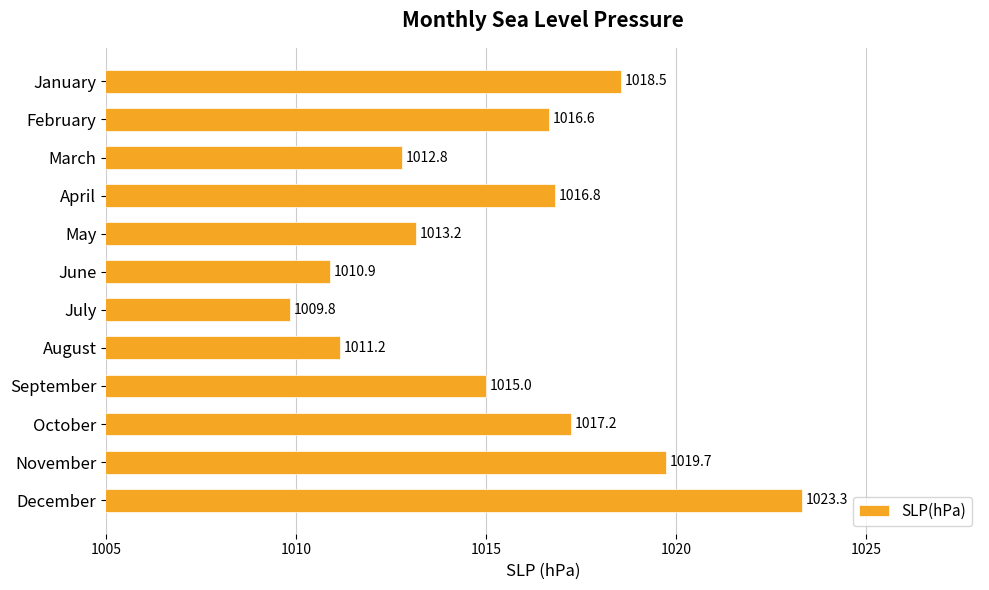

What is the approximate value at July?

1009.8